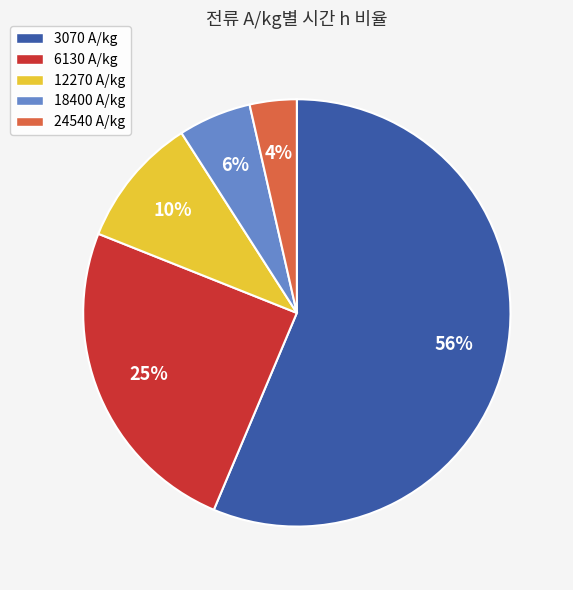

Does any single category account for the majority?

Yes